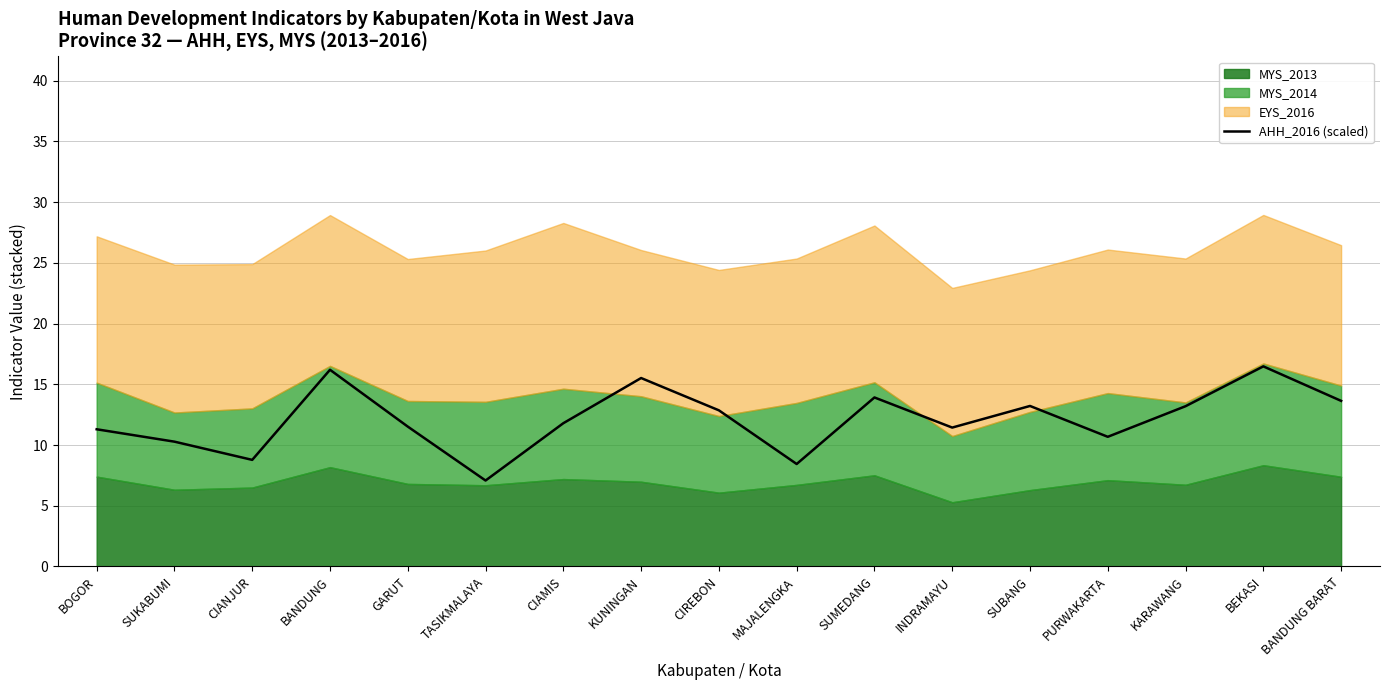

Approximately how many times larger is the value at KARAWANG compared to KUNINGAN?

0.9